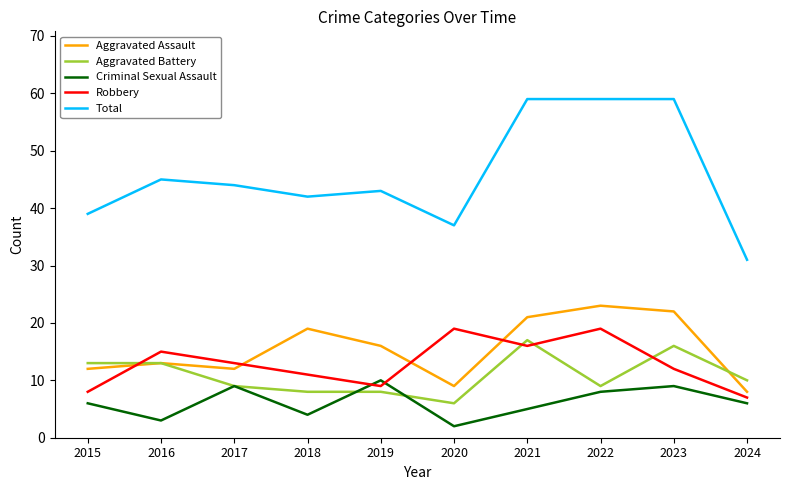

Which category has the lowest value in the Criminal Sexual Assault series?

2020